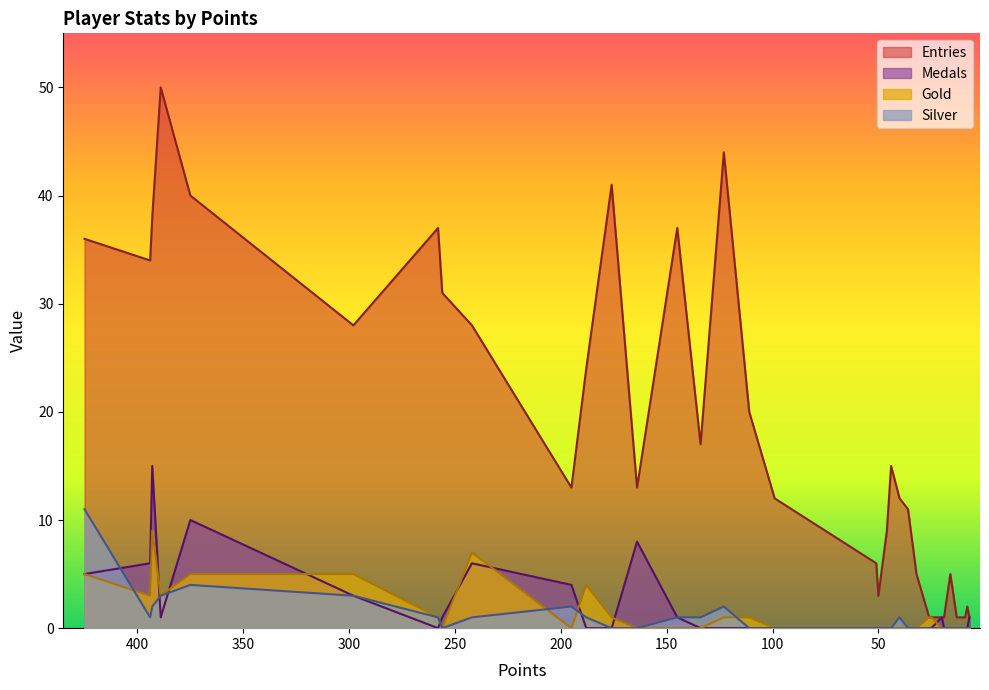

Which series ends up on top after the final intersection of Gold and Silver?

Gold